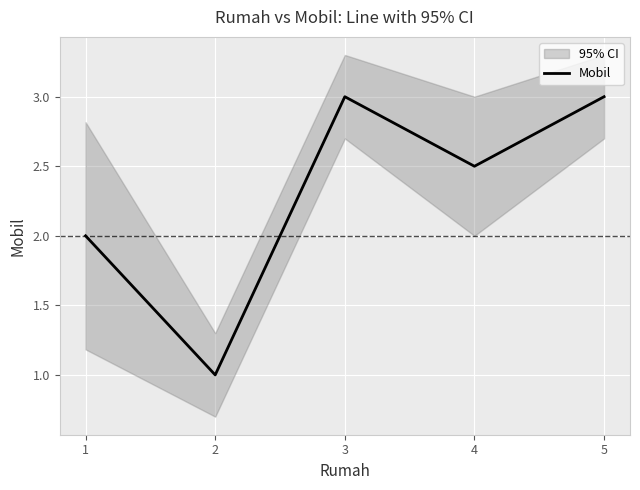

At which label is the value closest to 2?

1